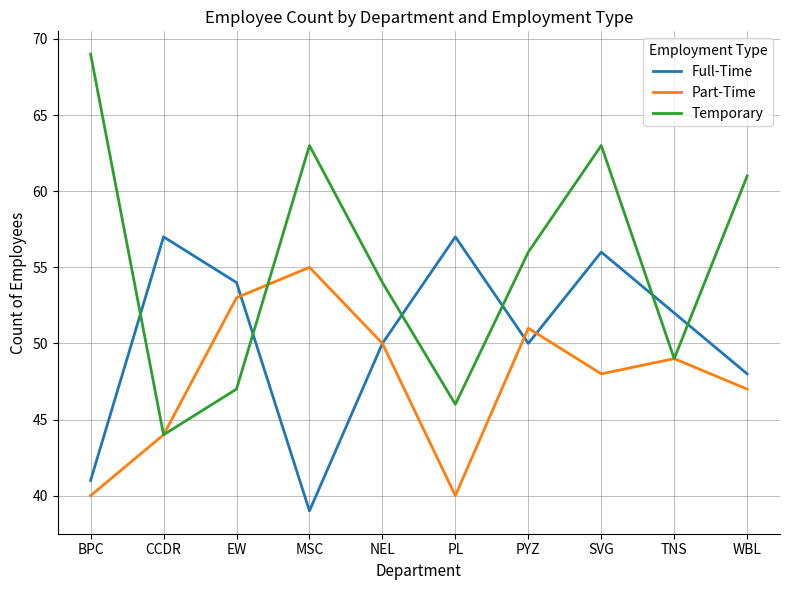

Is this an area chart (filled region under the line)?

No